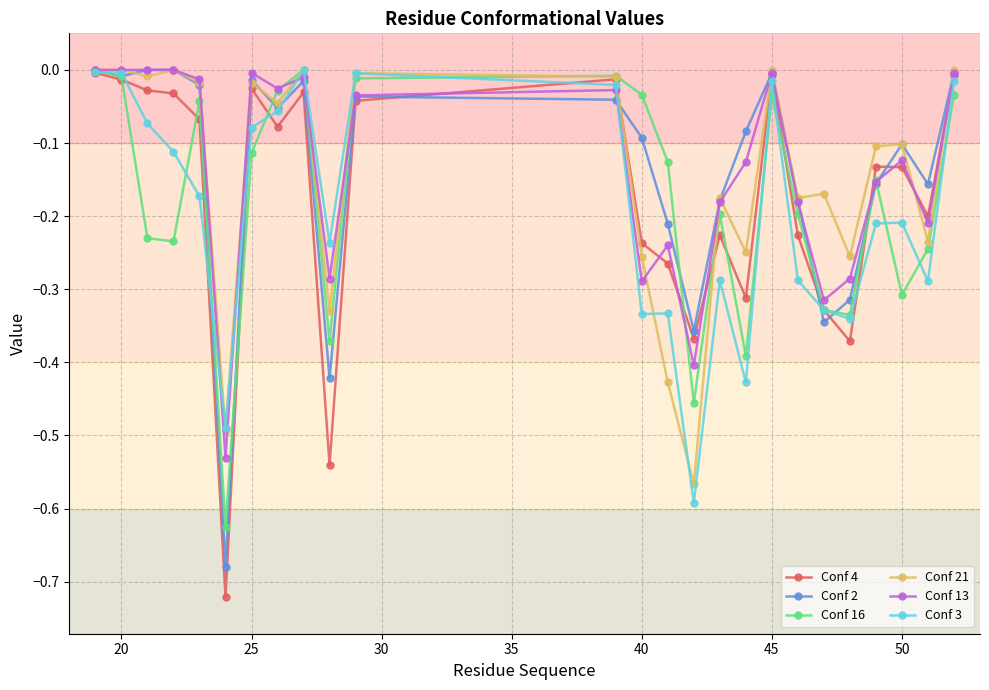

Which series has the widest spread of values?

Conf 4